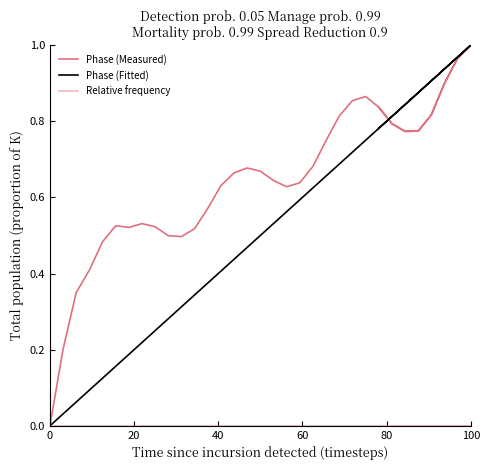

Rank the series at 60 from lowest to highest value.

Relative frequency, Phase (Fitted), Phase (Measured)